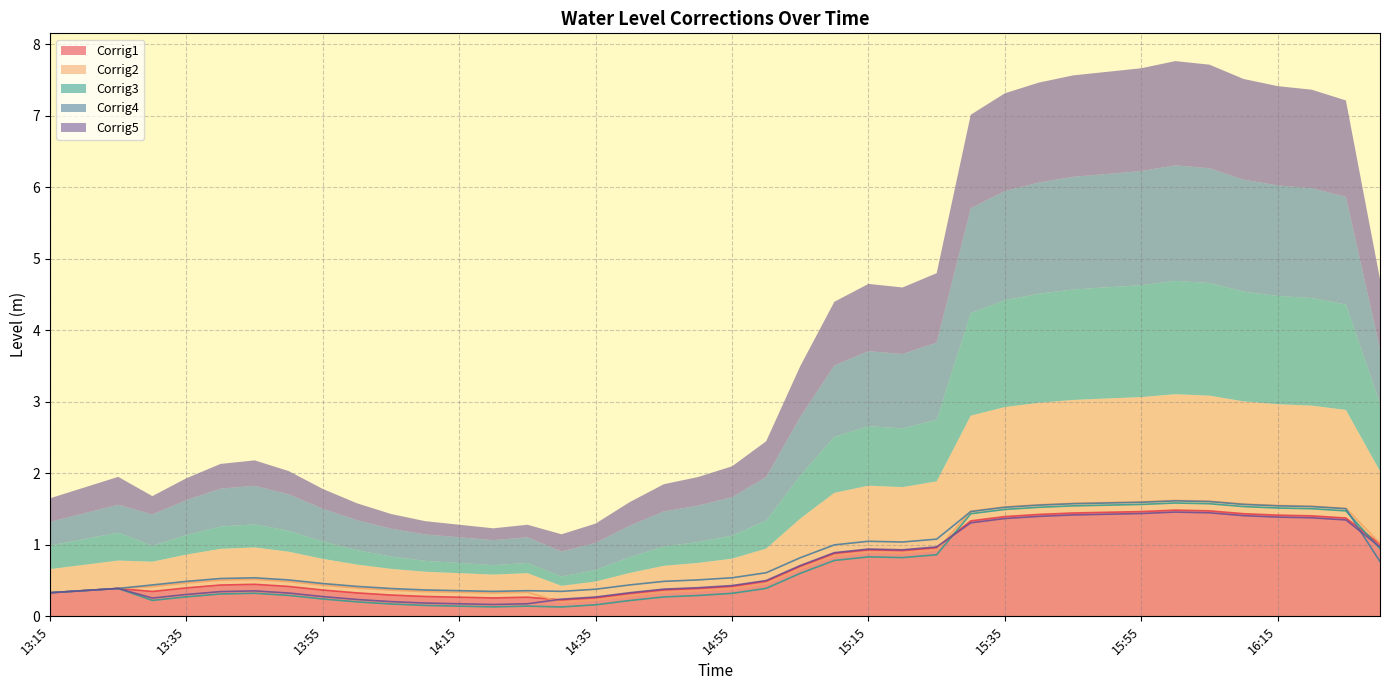

Where is the first local maximum for Corrig4?

13:45